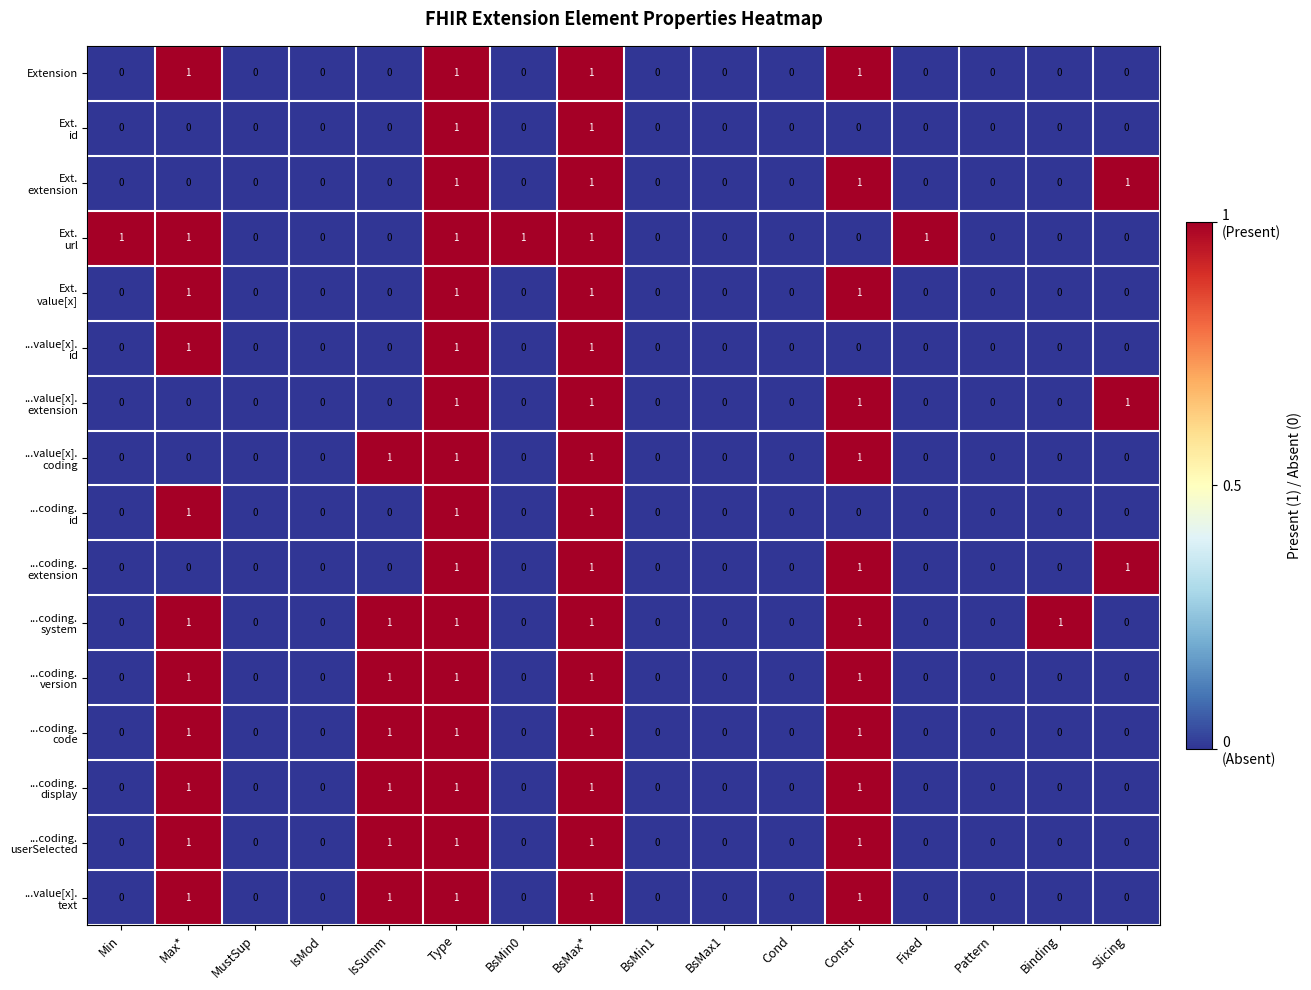

Count the number of categories in the chart.

16